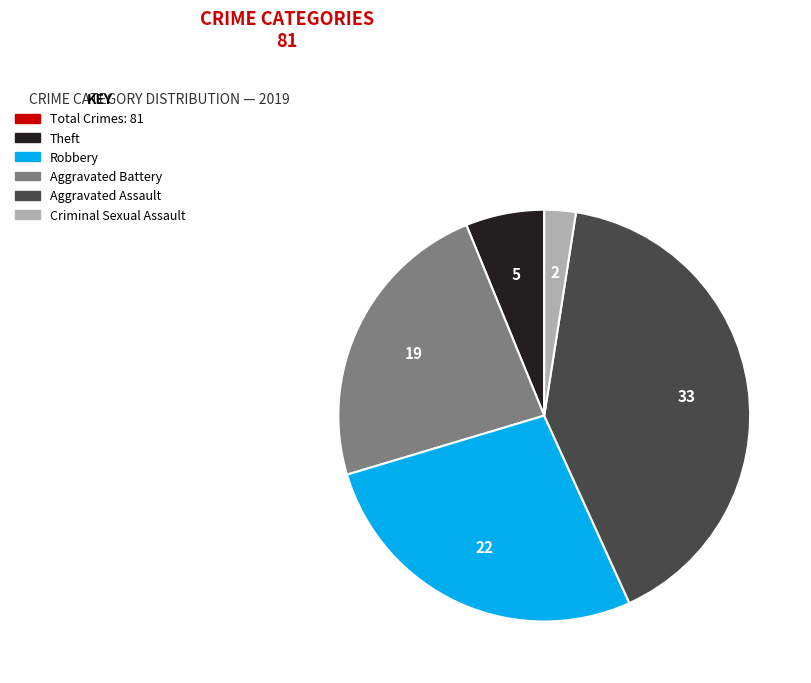

Is there a majority slice in this chart?

No